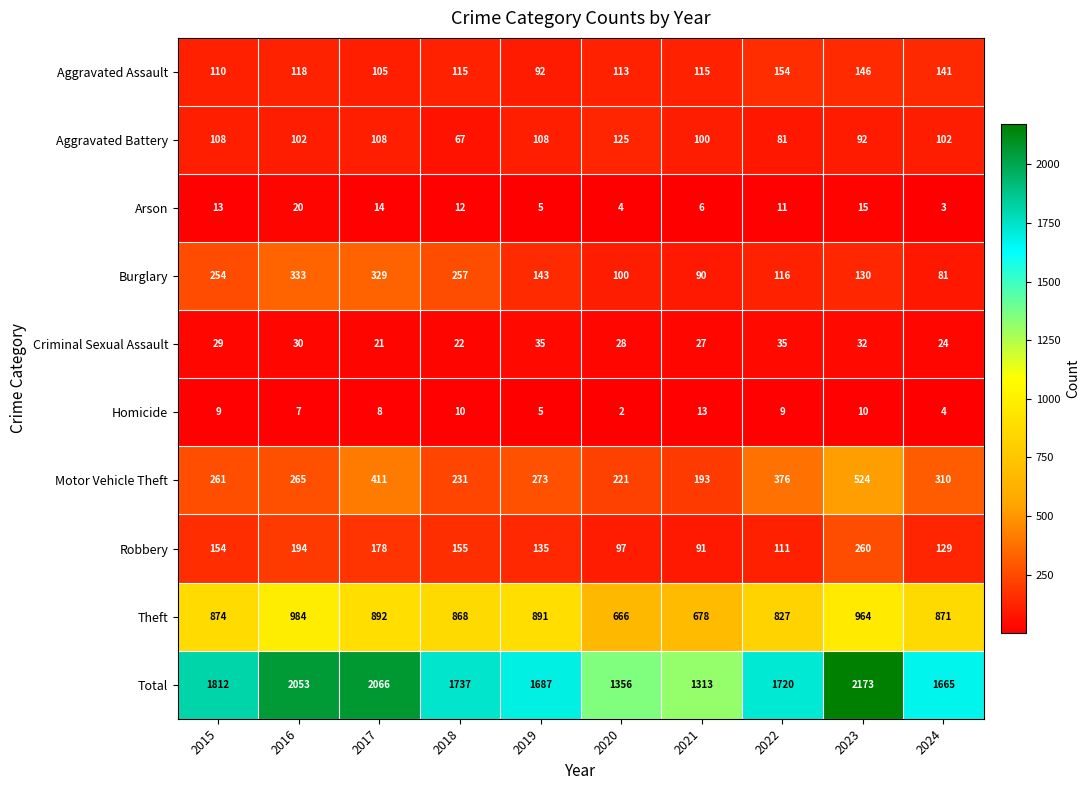

At which label is Burglary closest to 207?

2015